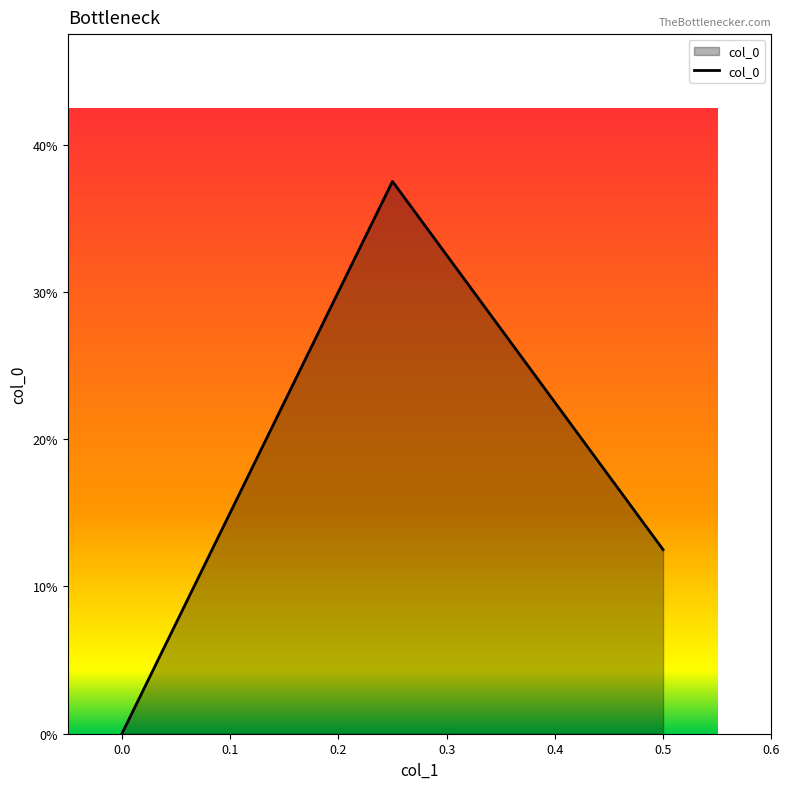

Is this an area chart (filled region under the line)?

Yes